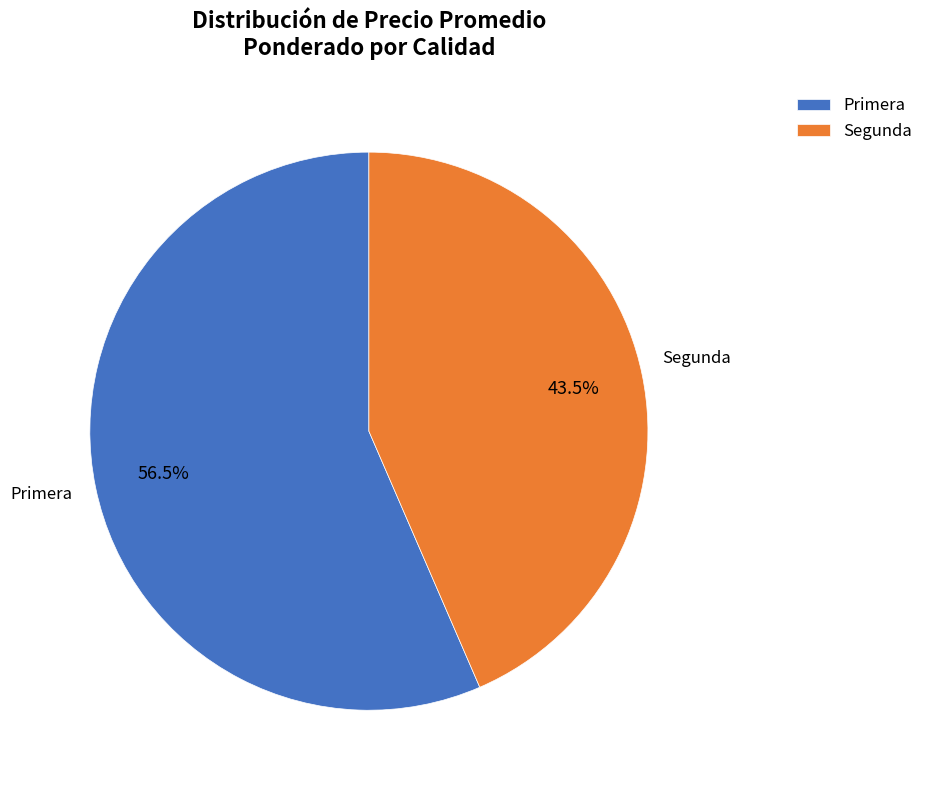

How many slices are in this pie chart?

2